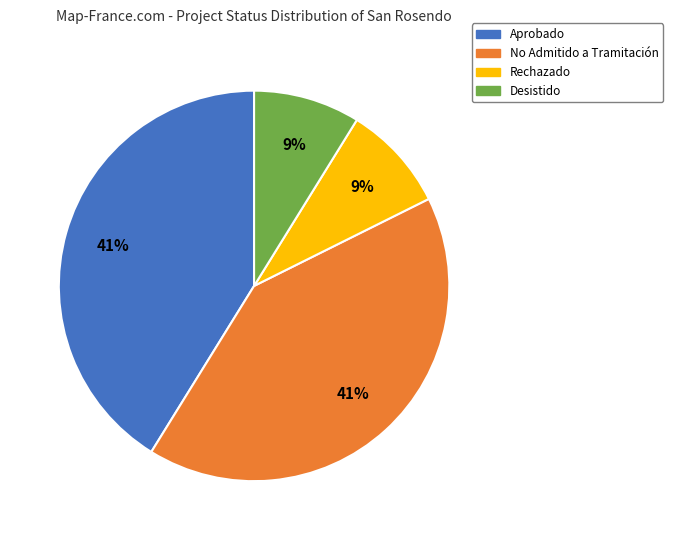

To the nearest percent, what is the average slice percentage?

25%